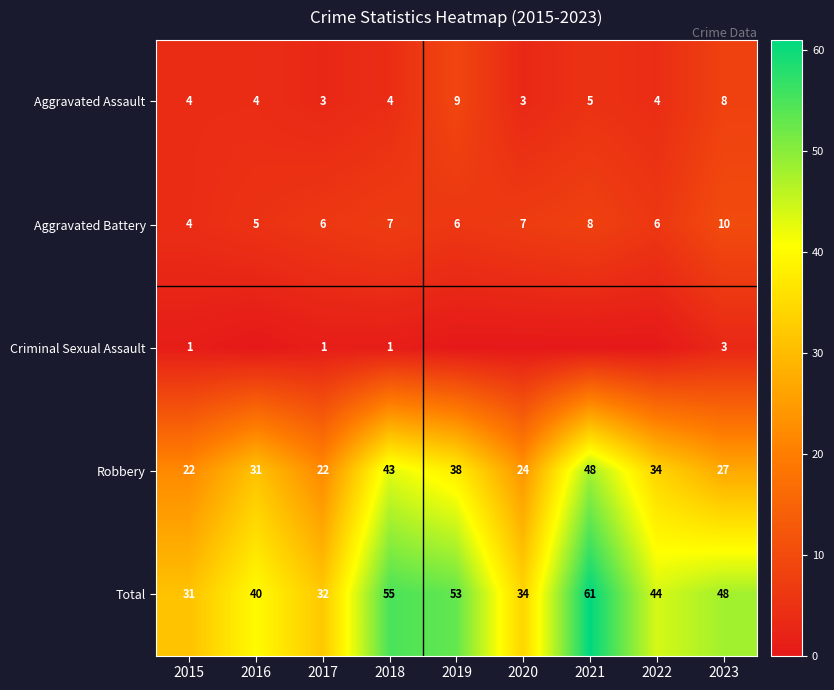

What is the difference between the highest and lowest values at 2017?

31